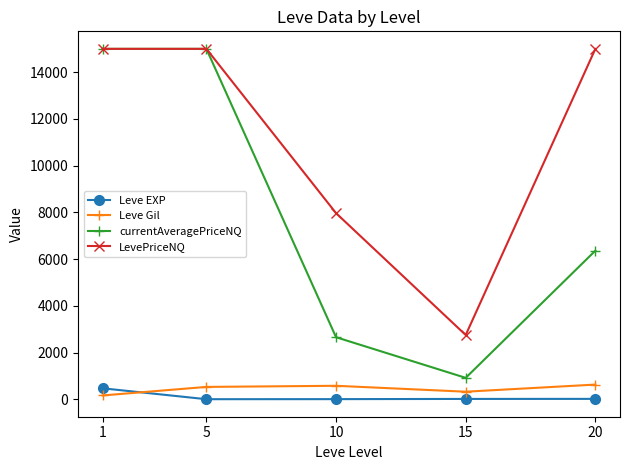

Which series has the largest total across all categories?

LevePriceNQ